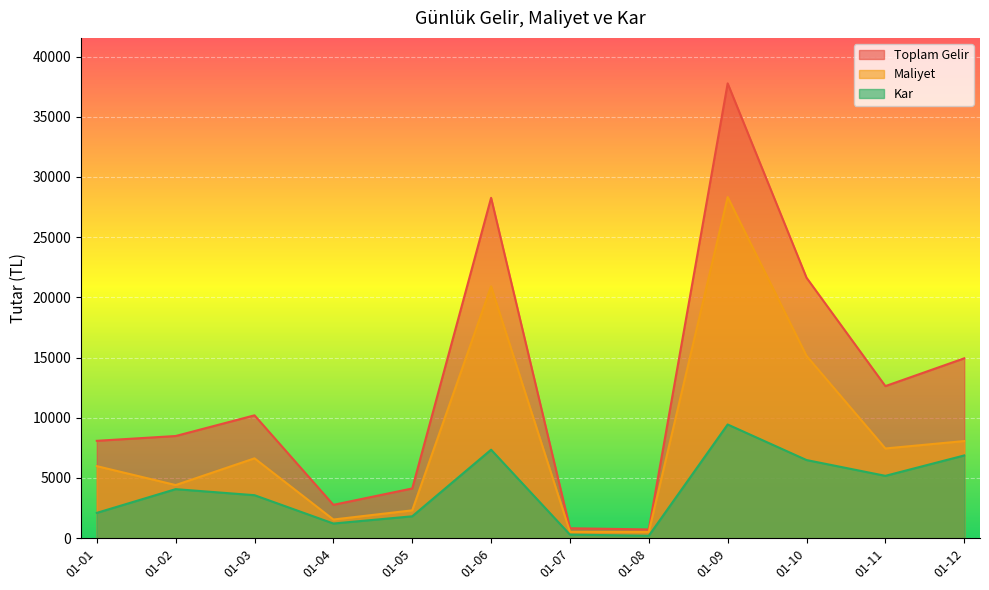

What is the maximum value shown in the chart?

37774.9